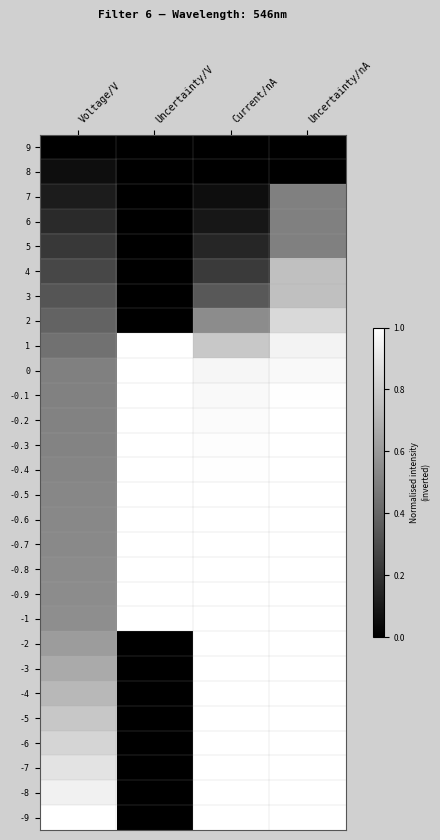

Rank the series at Current/nA from highest to lowest value.

-7, -8, -6, -5, -3, -2, -9, -4, -0.9, -0.8, -1, -0.7, -0.6, -0.5, -0.4, -0.3, -0.2, -0.1, 0, 1, 2, 3, 4, 5, 6, 7, 8, 9